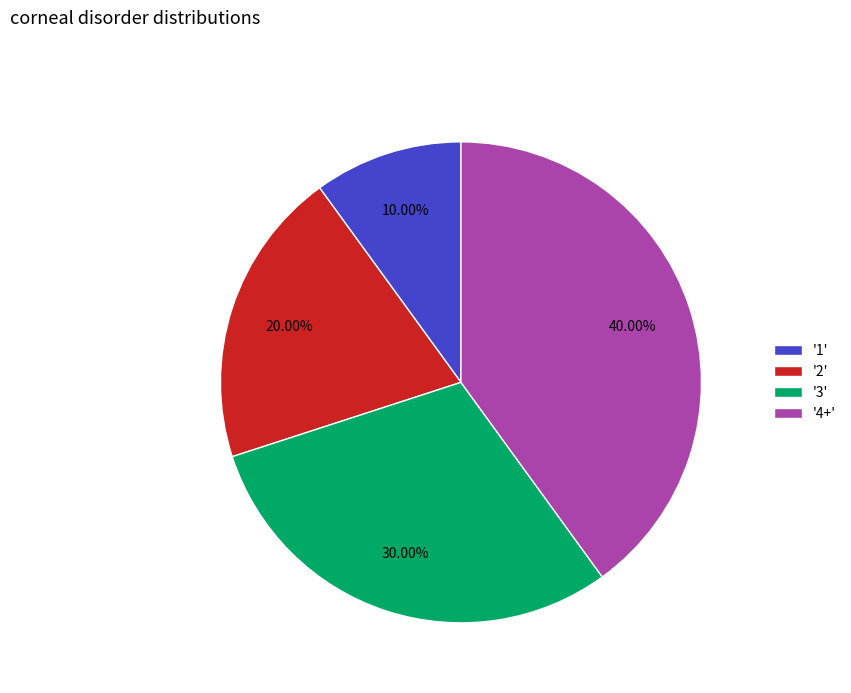

Combined, do '4+' and '2' account for over 50%?

Yes